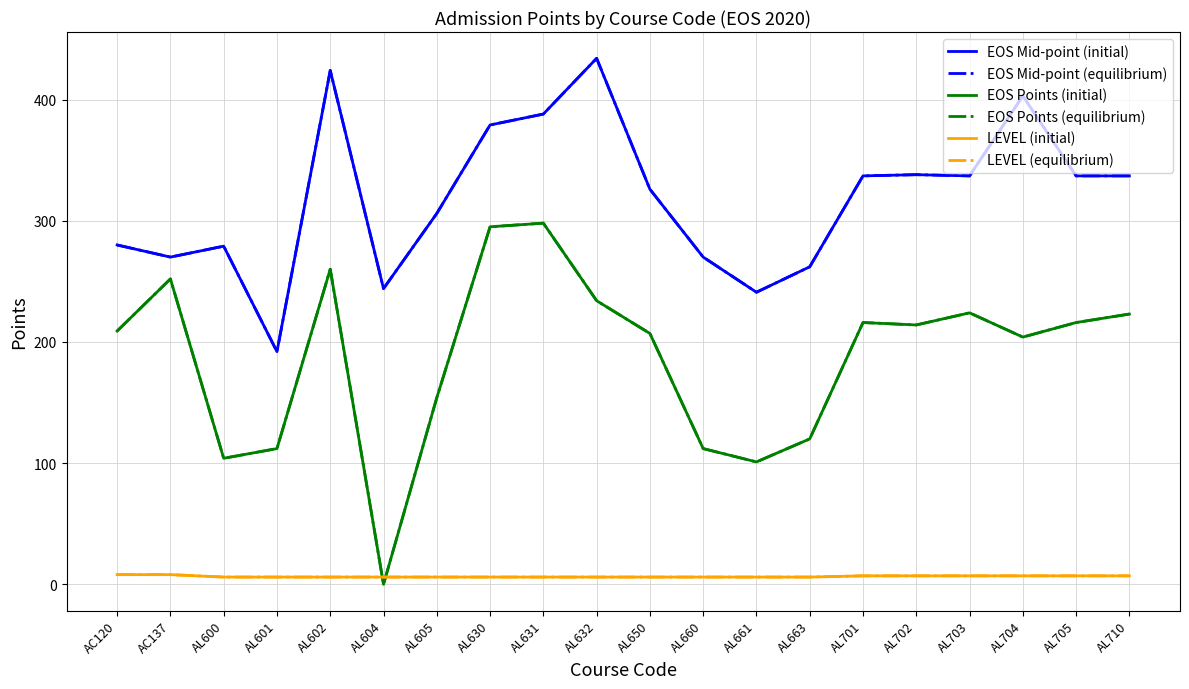

Does the chart have visible grid lines?

Yes